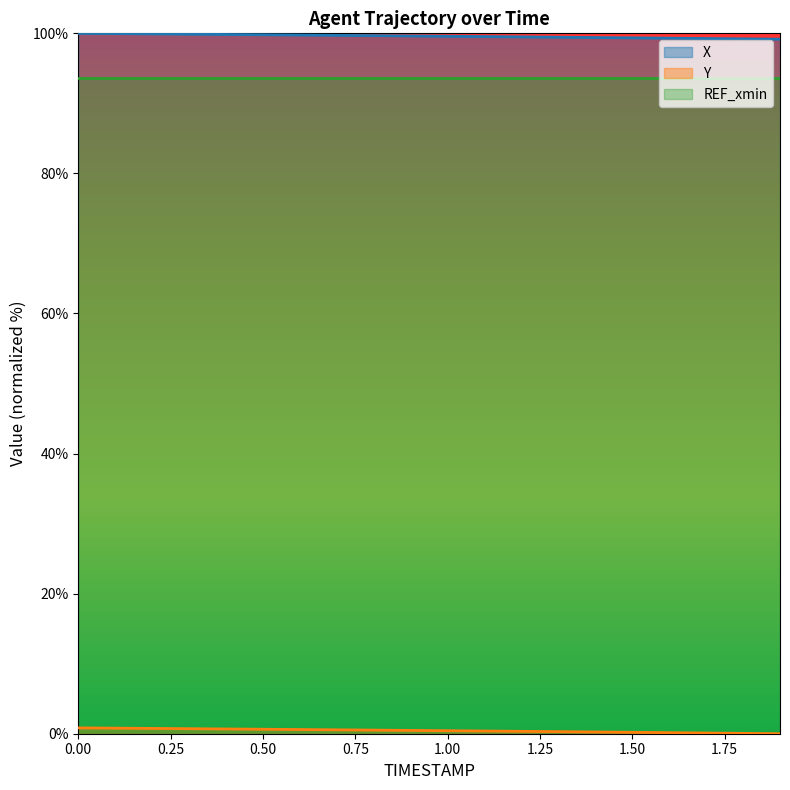

Is it true that Y equals 0.3 at 1.3?

True